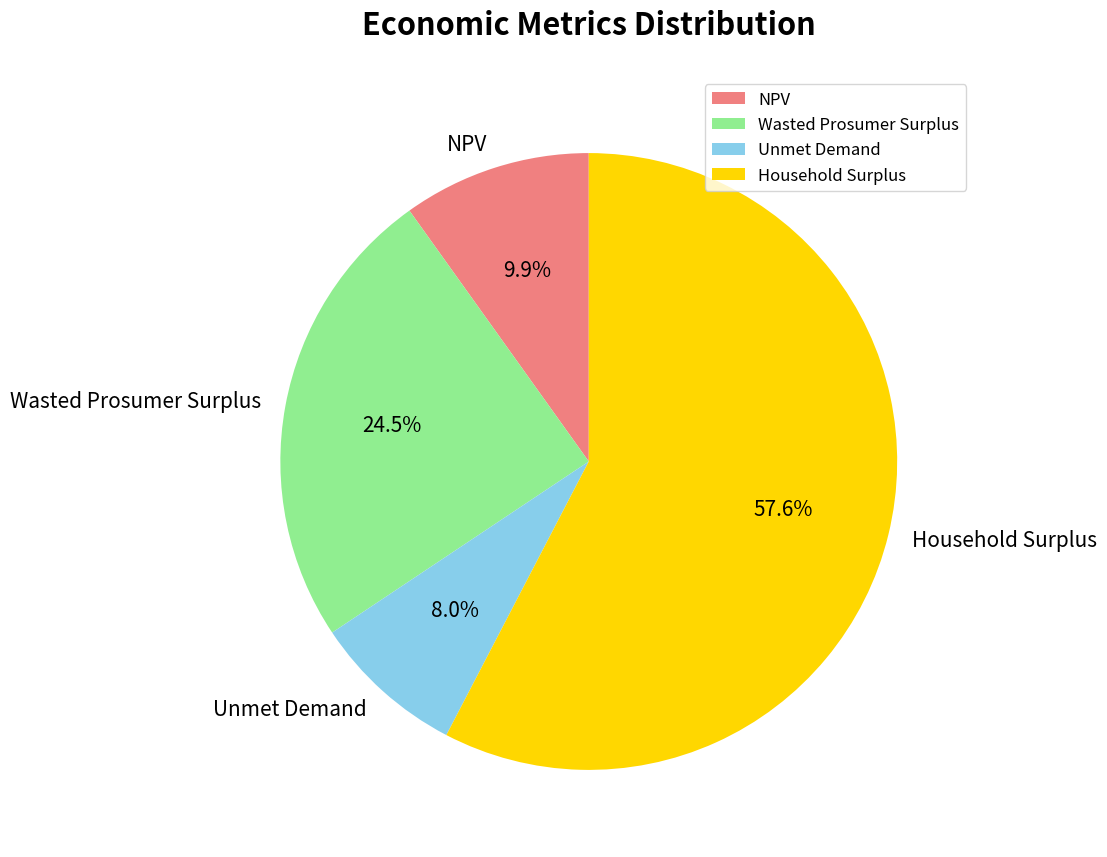

Does Wasted Prosumer Surplus account for over 50% of the chart?

No